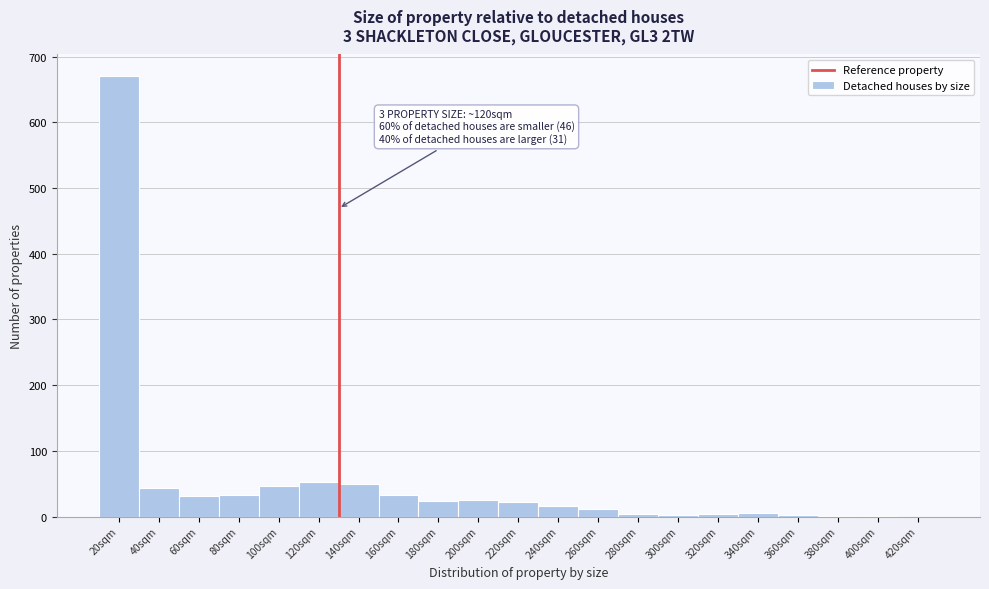

What is the change in value from 160sqm to 240sqm?

-16